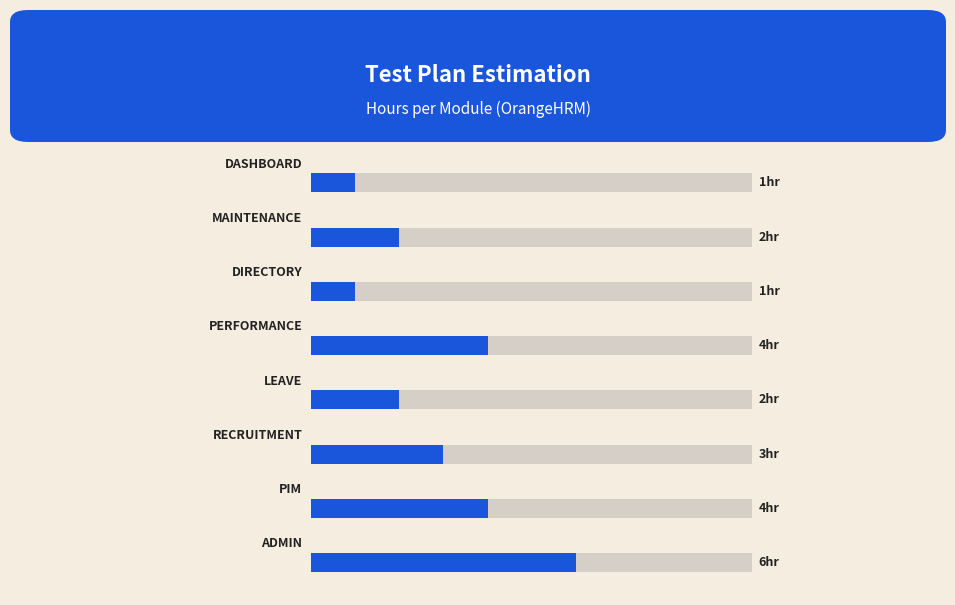

What is the difference between the maximum and minimum values?

5